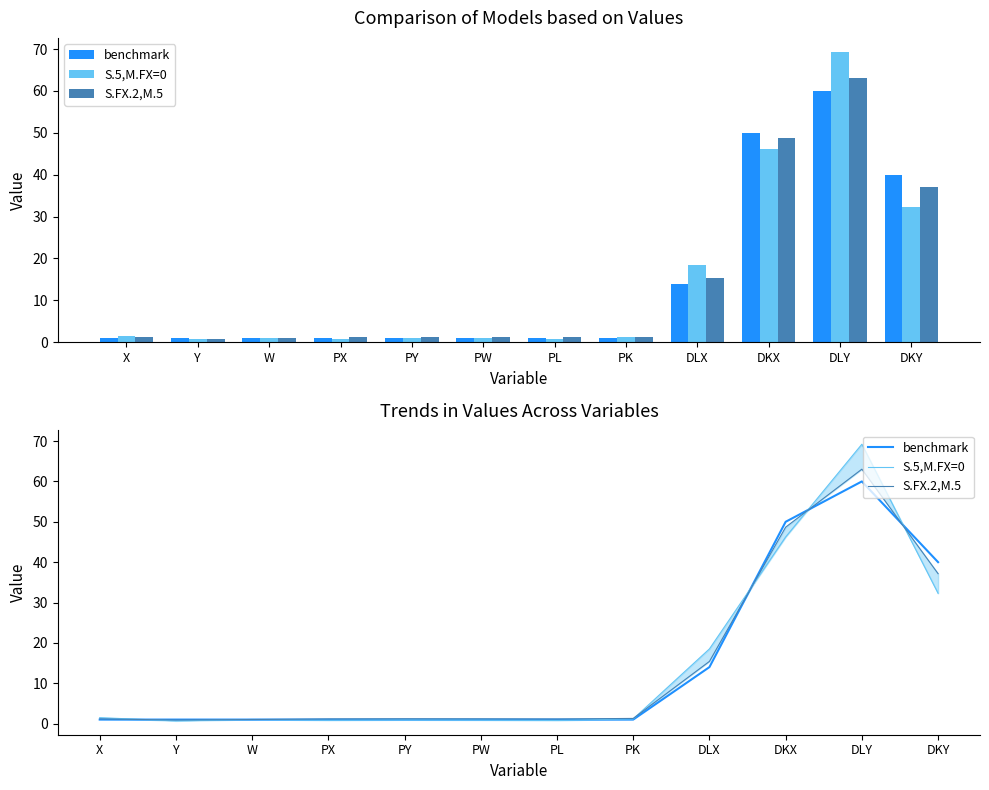

What is the approximate value of benchmark at PW?

1.0